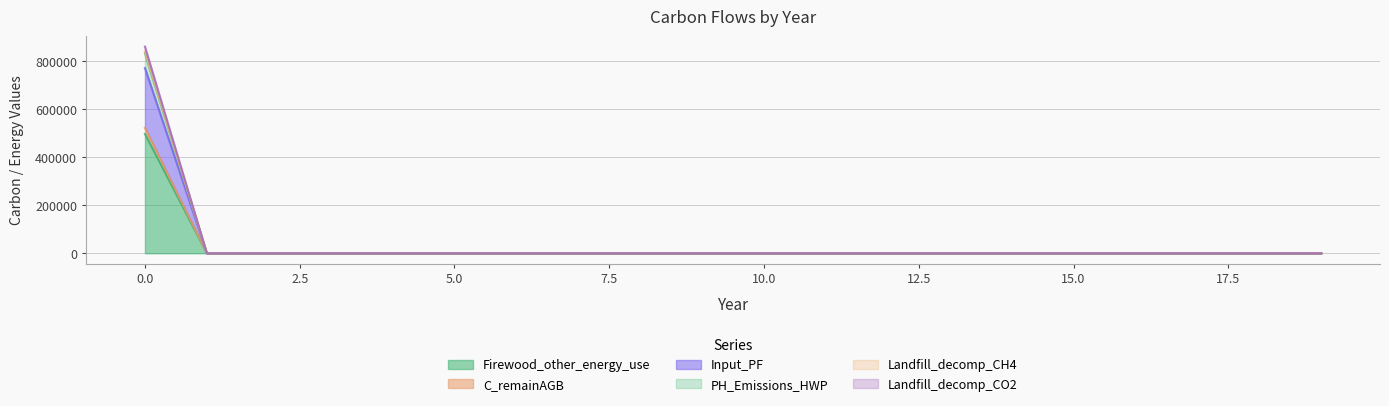

The value of Firewood_other_energy_use at 10 is -306014.7. True or false?

False